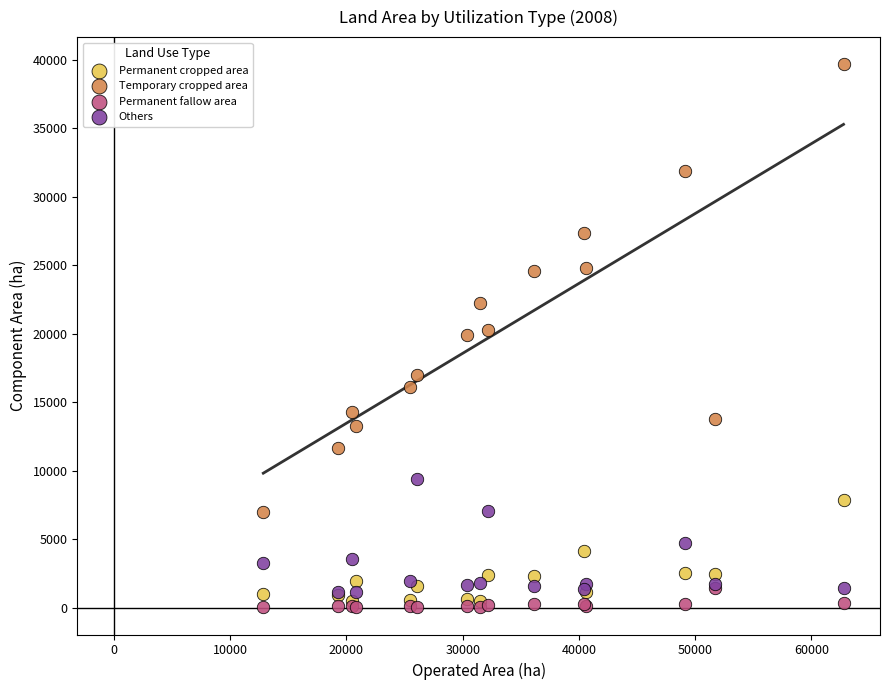

What are all the series names shown in the legend?

Permanent cropped area, Temporary cropped area, Permanent fallow area, Others